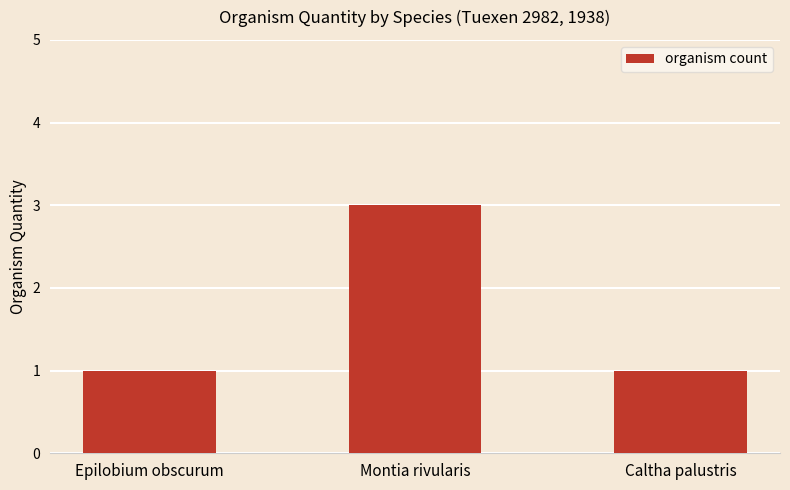

True or false: the data shows 1 at Caltha palustris.

True